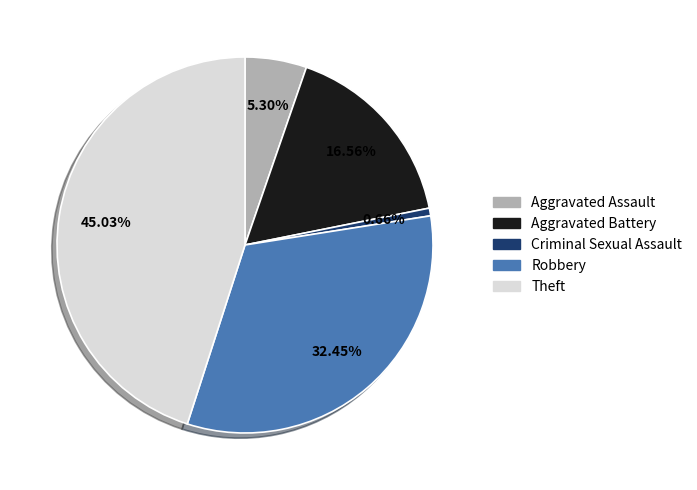

How many slices are in this pie chart?

5